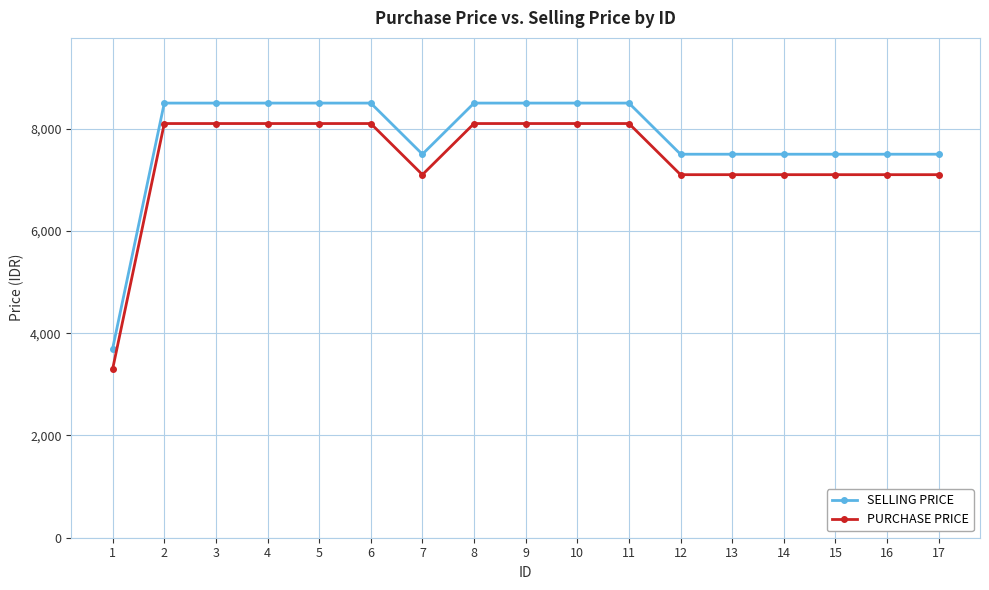

True or false: PURCHASE PRICE and SELLING PRICE cross at least once.

False